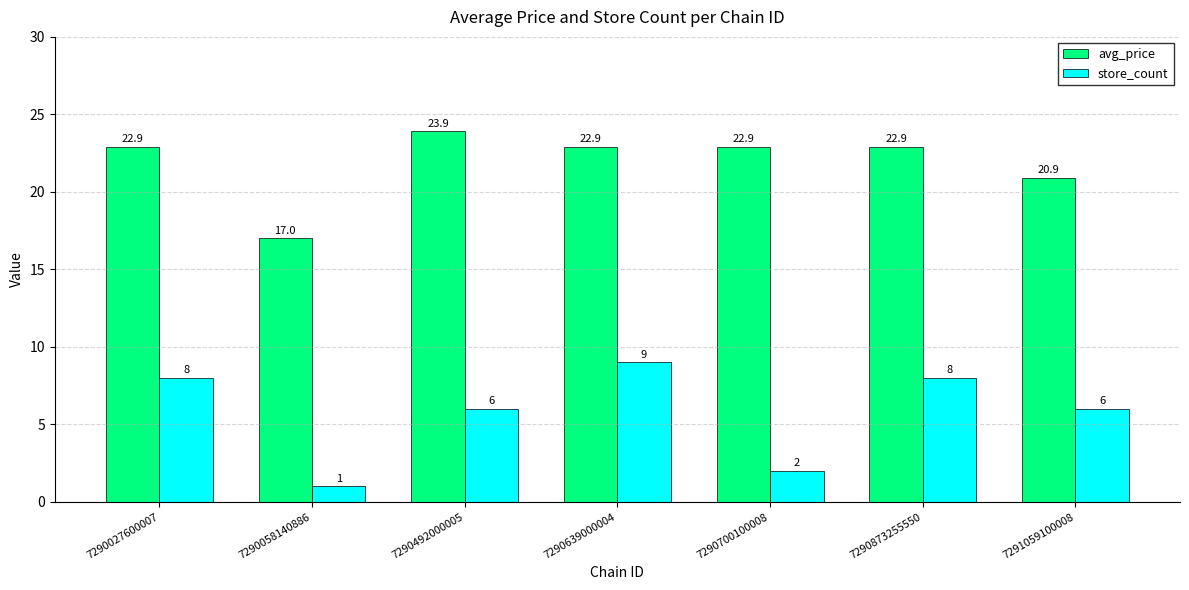

True or false: store_count has a value of 2.0 at 7290700100008.

True